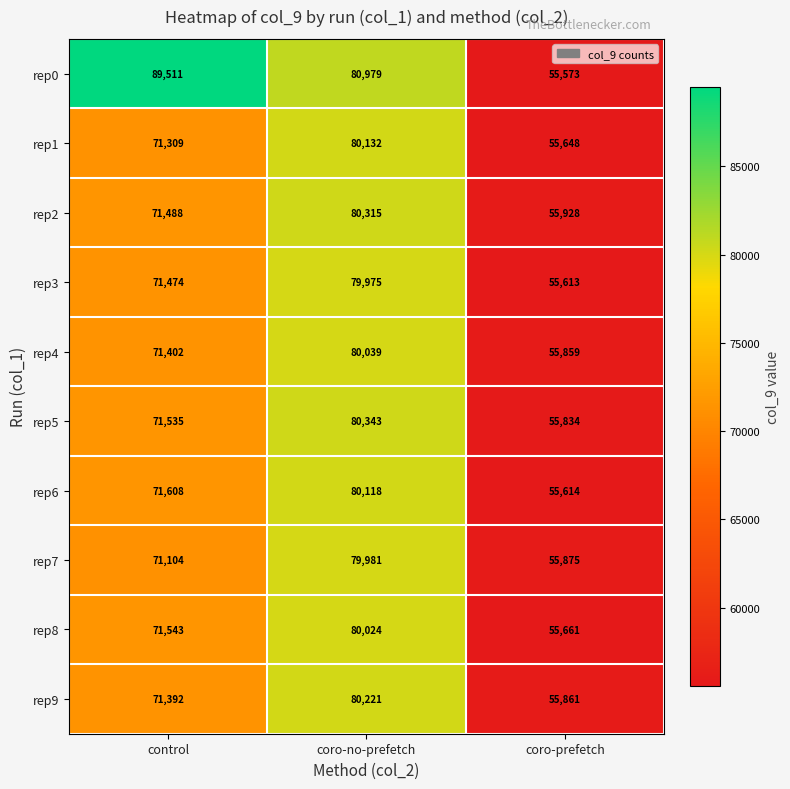

Which series has the largest range (max minus min)?

rep0